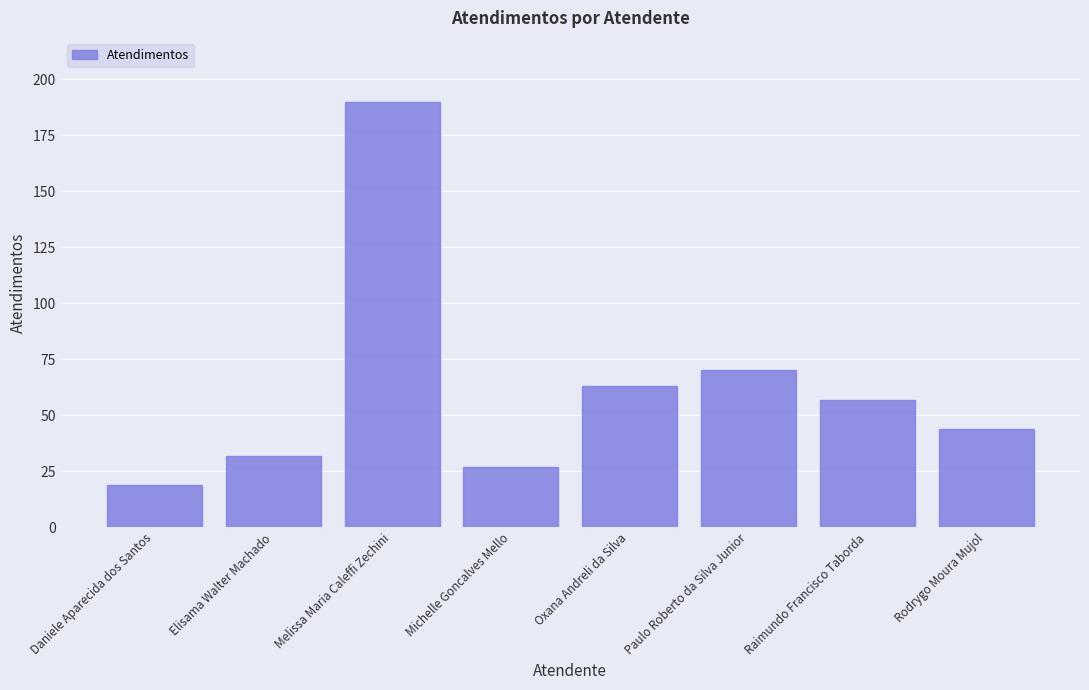

True or false: the data shows 70 at Paulo Roberto da Silva Junior.

True